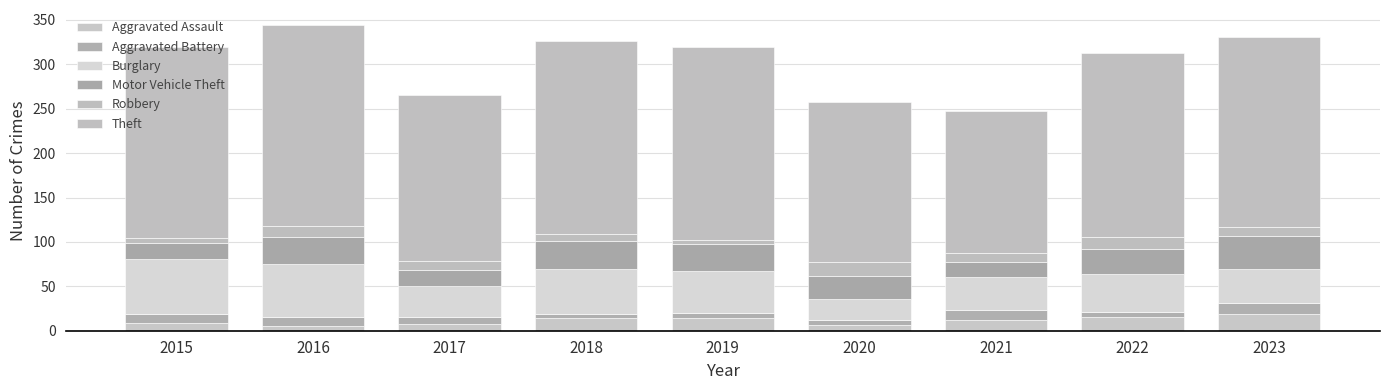

True or false: Robbery has a value of 5 at 2015.

True